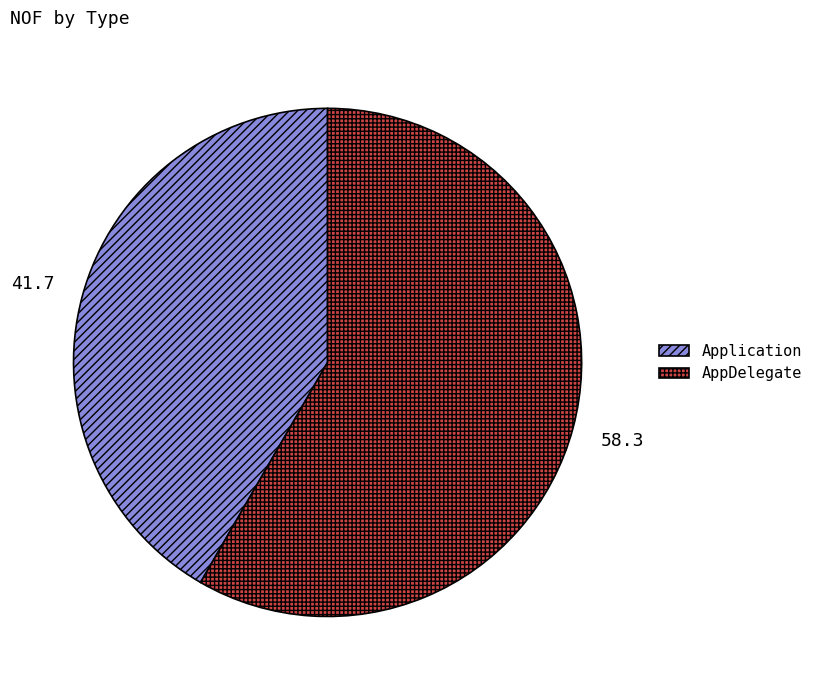

Rank the categories by value from lowest to highest.

Application, AppDelegate